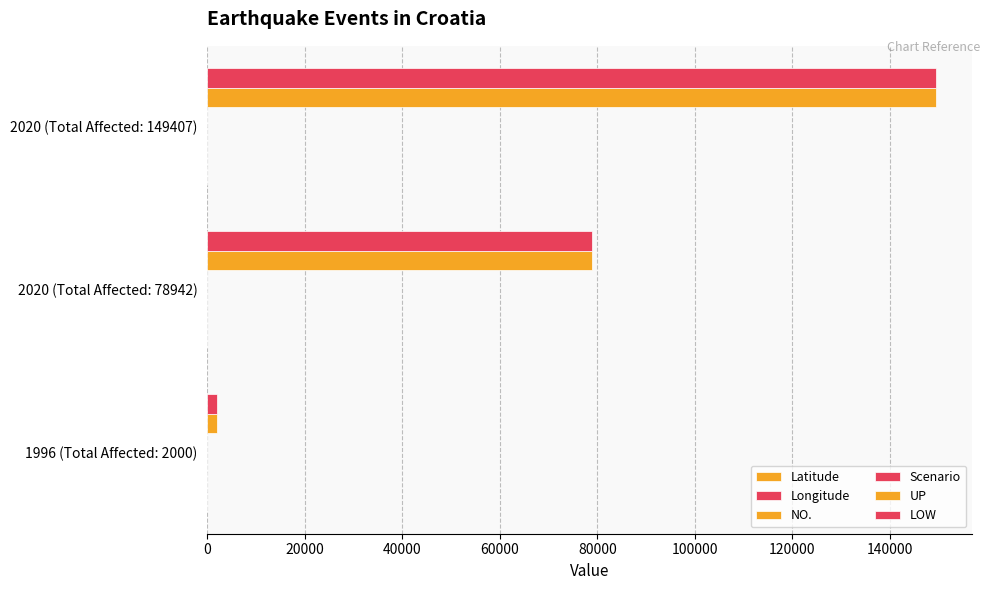

What is the highest value of the Latitude series?

45.9